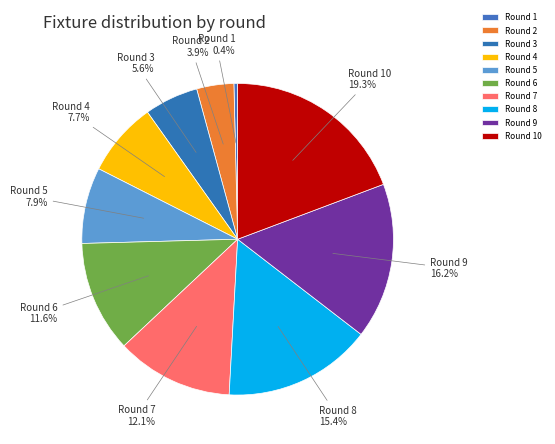

Which category has the biggest portion of the pie?

Round 10